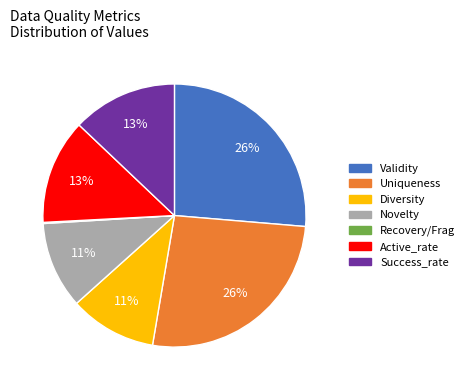

Is there a majority slice in this chart?

No